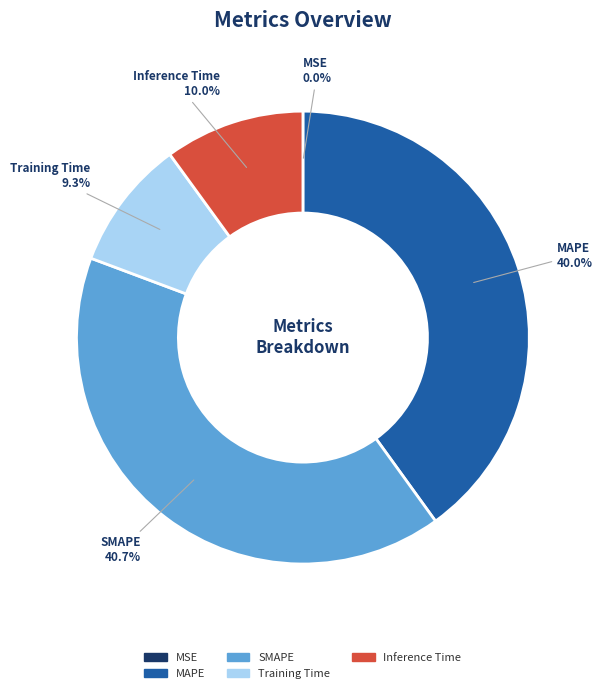

To the nearest percent, what is the difference between the largest and smallest slice percentages?

41%